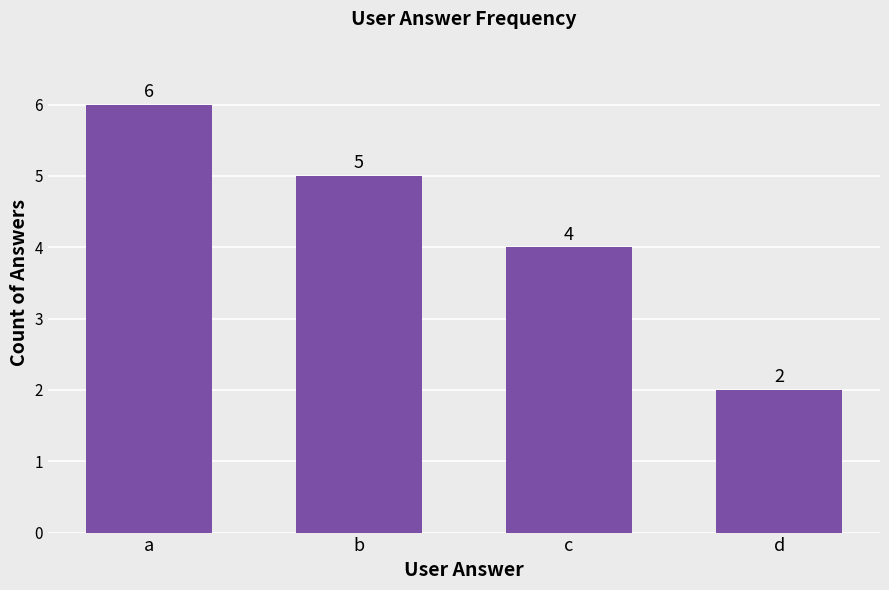

The chart shows a value of 4 at c. True or false?

True